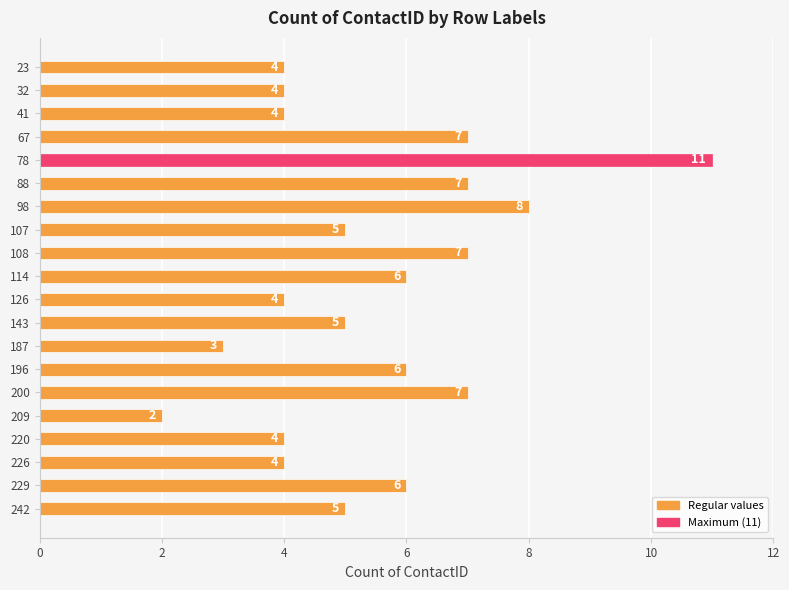

What is the average value?

5